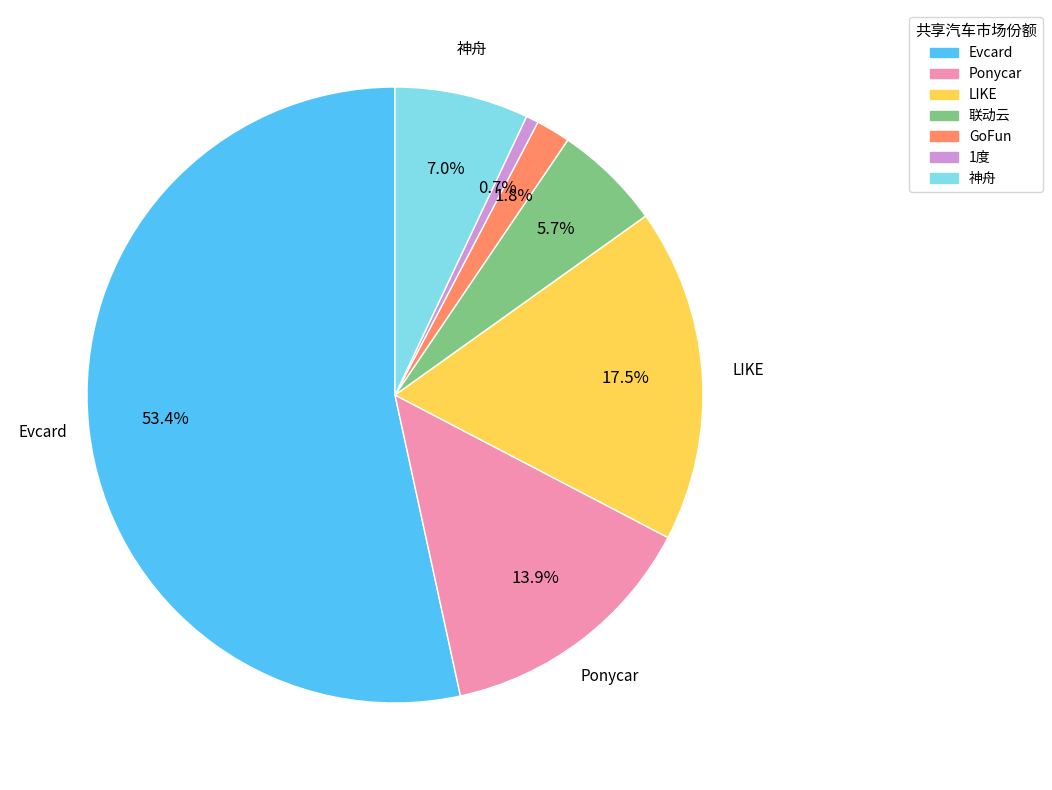

To the nearest percent, what portion does 神舟 represent?

7%